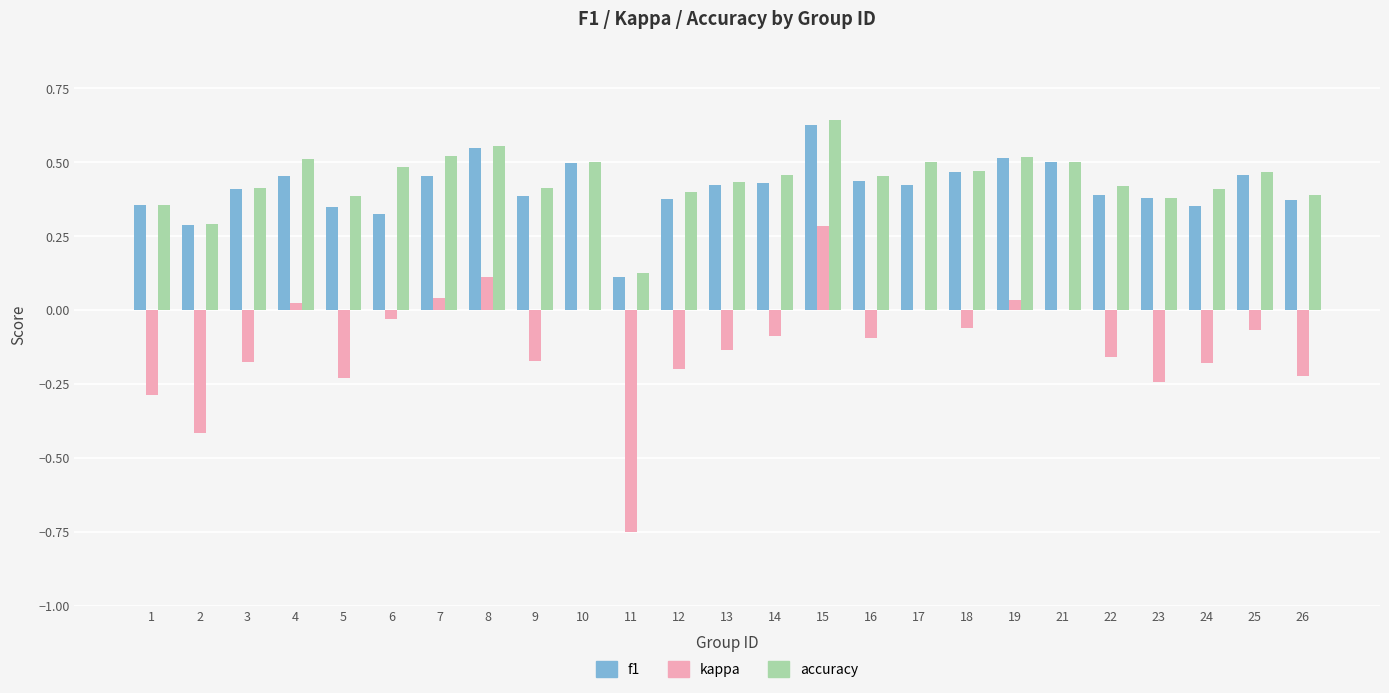

At which category is the sum across all series the highest?

15